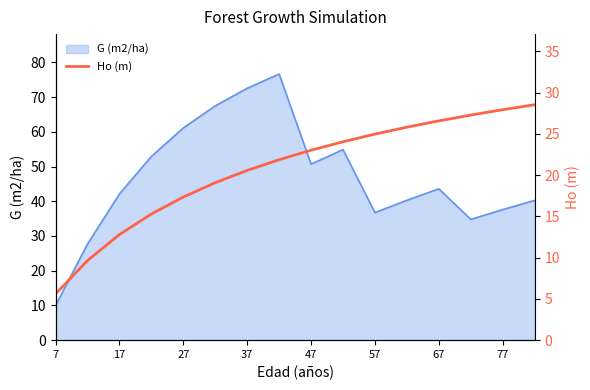

At which label does G (m2/ha) reach its minimum?

7